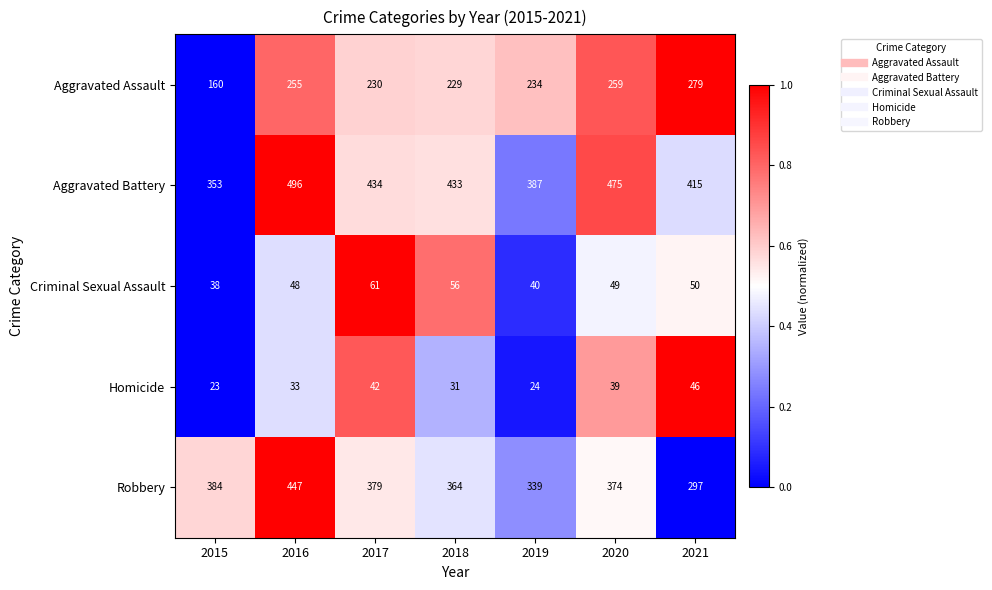

Which series has the largest total across all categories?

Aggravated Battery